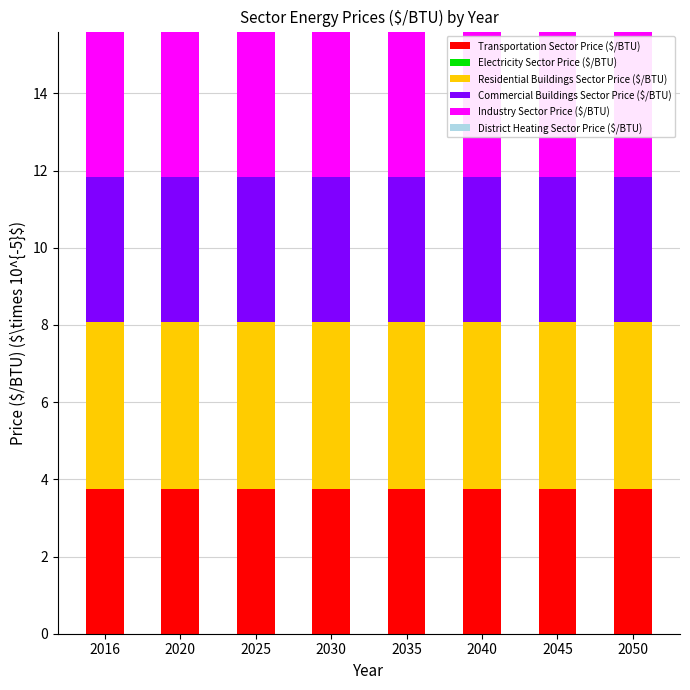

What is the minimum value for Transportation Sector Price ($/BTU)?

3.8